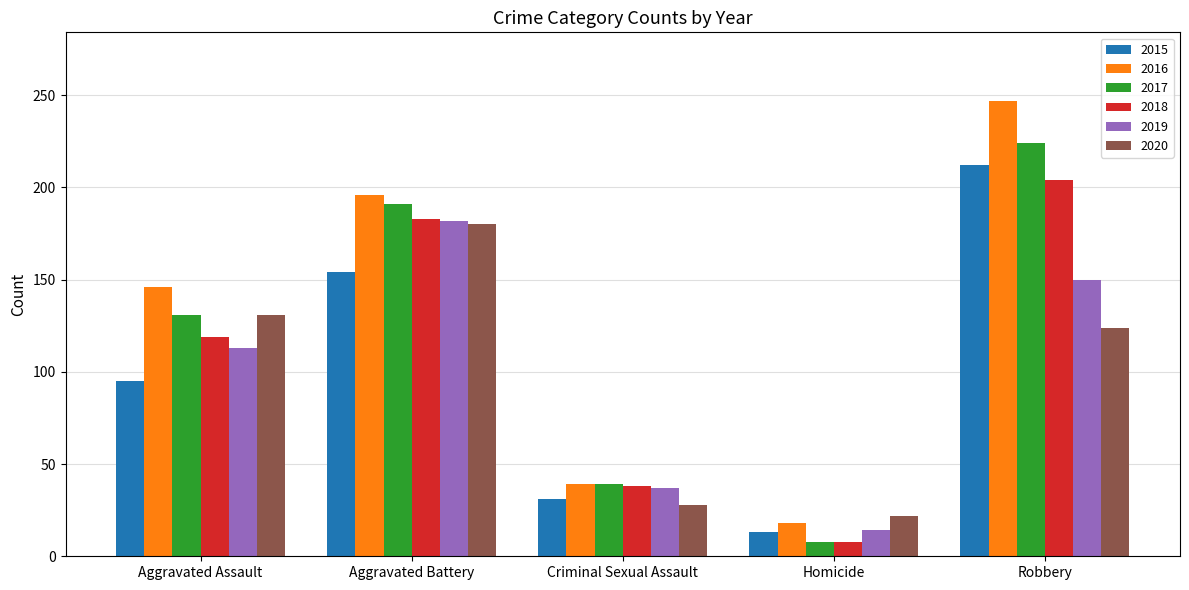

What is the label of the 3rd bar from the left?

Criminal Sexual Assault